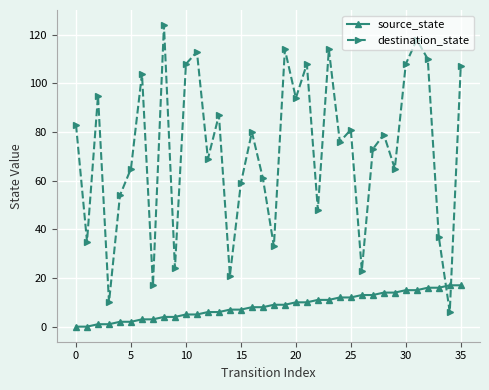

What is the sum of all source_state values?

306